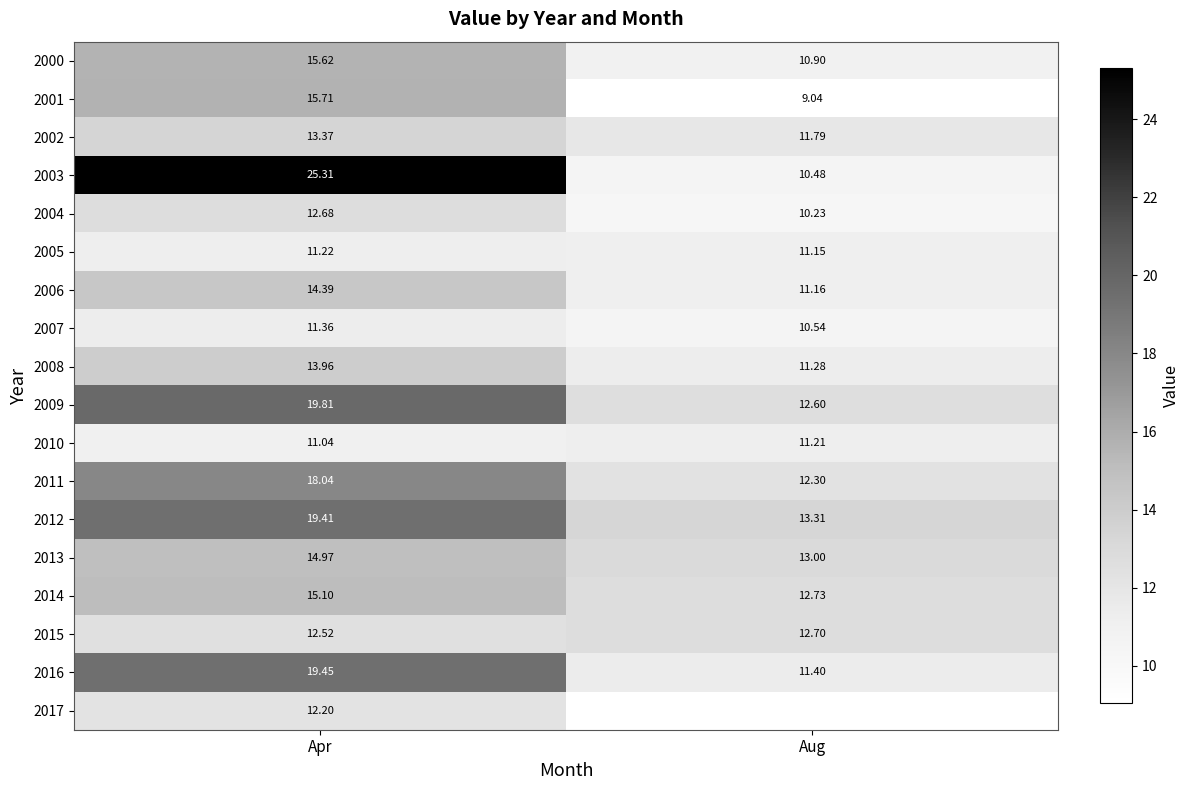

Rank the categories by 2001 value from highest to lowest.

Apr, Aug